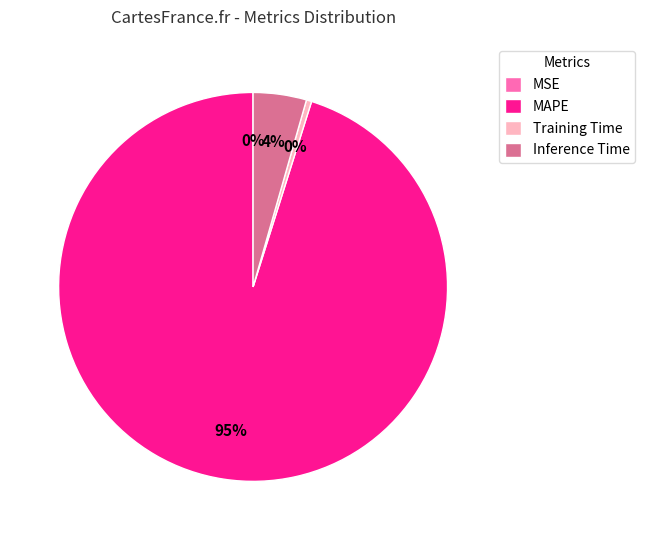

To the nearest percent, what is the average slice percentage?

25%